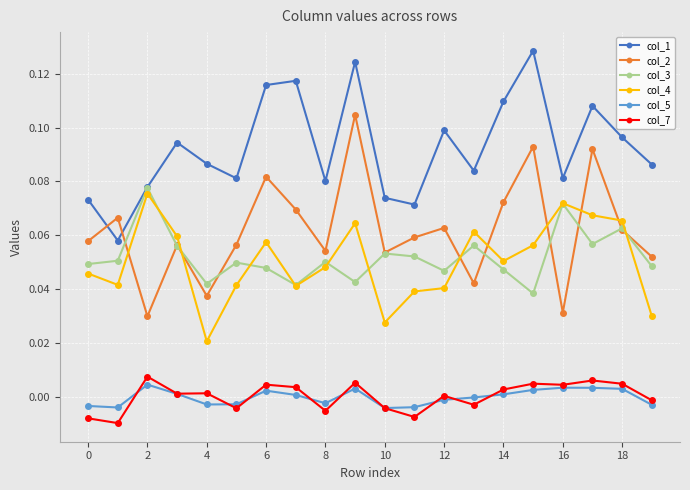

True or false: col_5 and col_4 cross at least once.

False